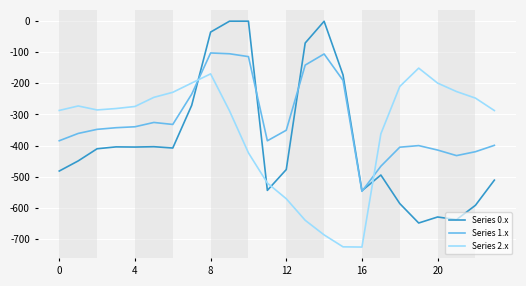

Which series has the largest total across all categories?

Series 1.x